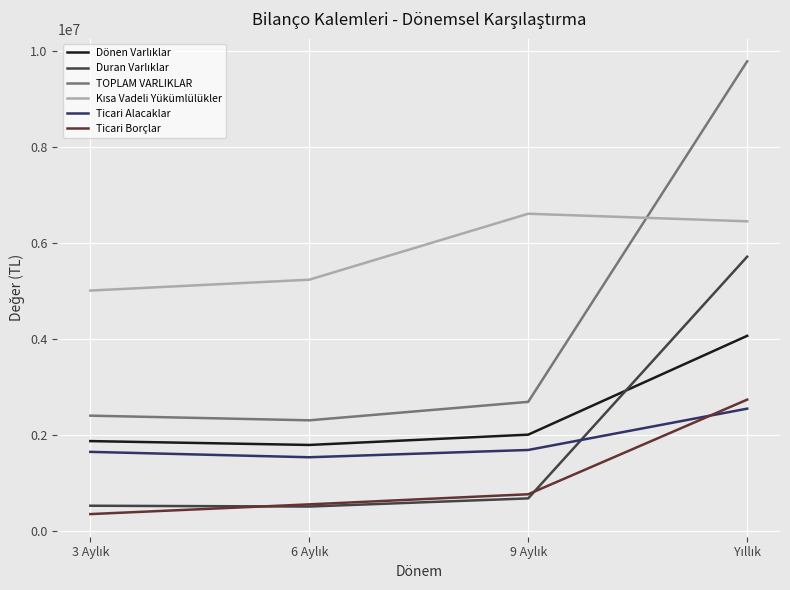

Which series has the widest spread of values?

TOPLAM VARLIKLAR